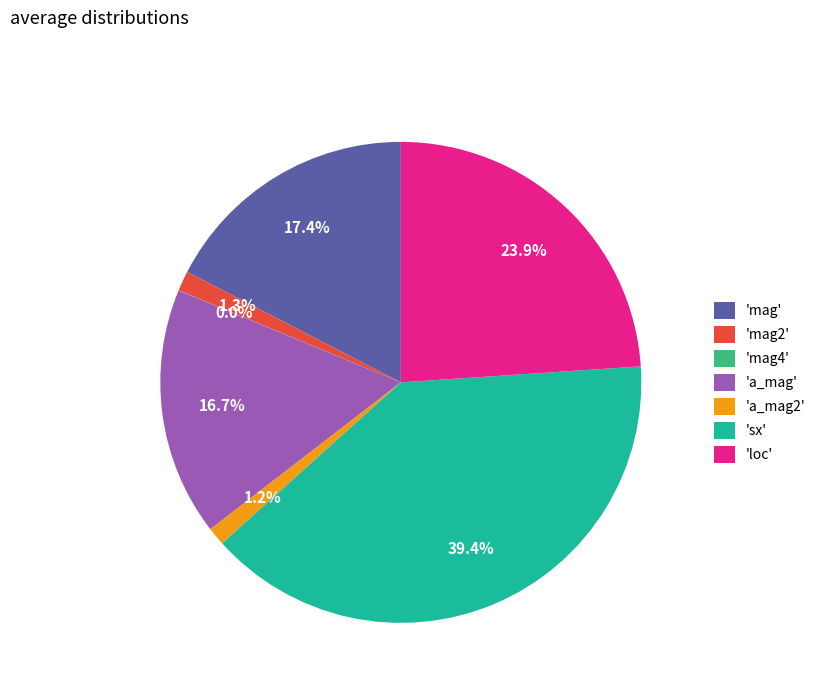

Is there any slice that represents more than half of the pie?

No